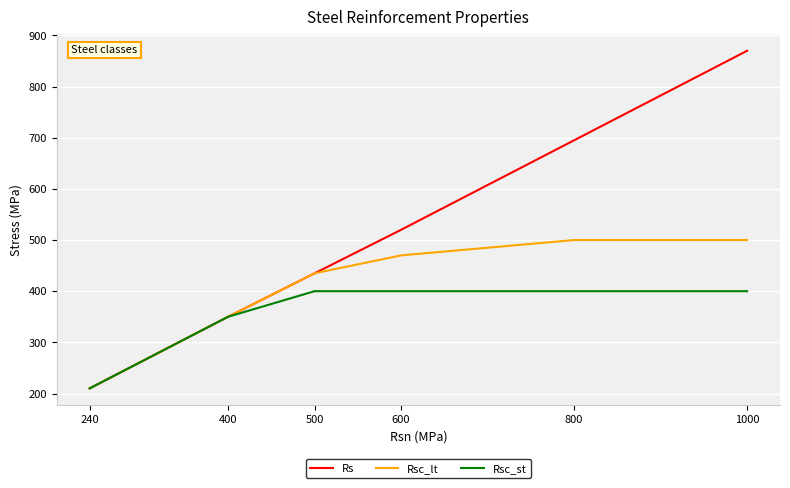

Reading left to right, extract all data points from this chart.

Rs: 210	350	435	520	695	870
Rsc_lt: 210	350	435	470	500	500
Rsc_st: 210	350	400	400	400	400